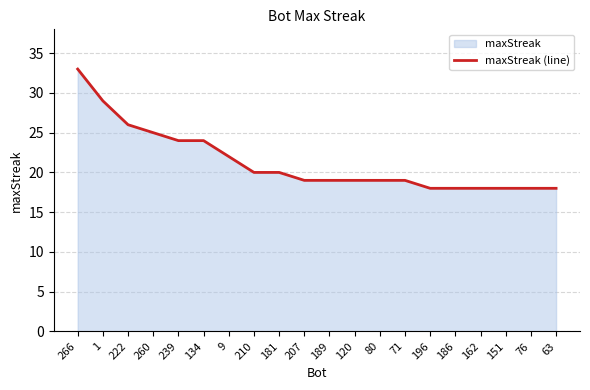

At which category does the chart reach its minimum across all series?

196